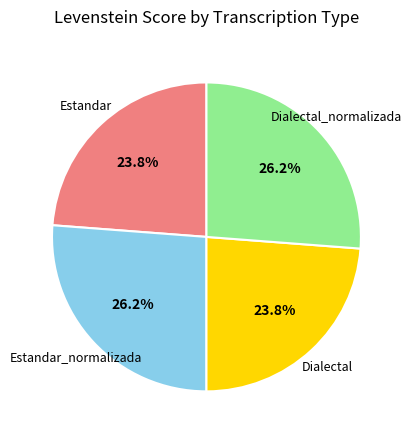

Approximately how many times larger is the value at Estandar compared to Estandar_normalizada?

0.9